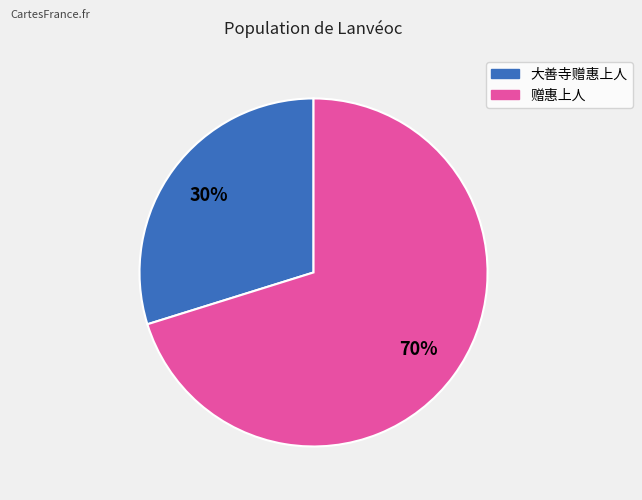

Rank the categories by value from lowest to highest.

大善寺赠惠上人, 赠惠上人